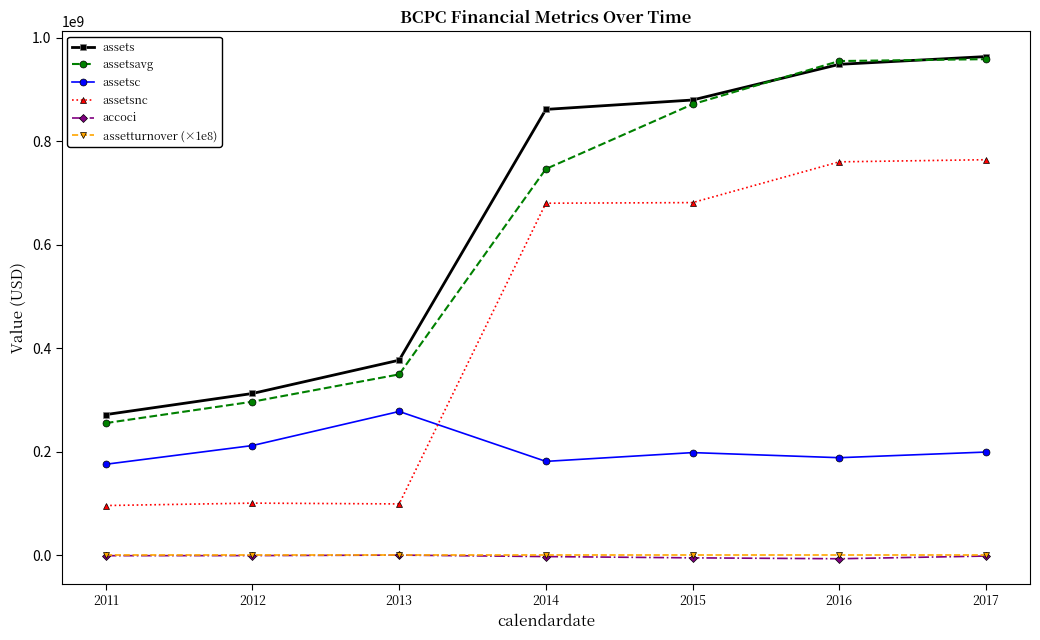

At which label does accoci first exceed -1642000?

2011